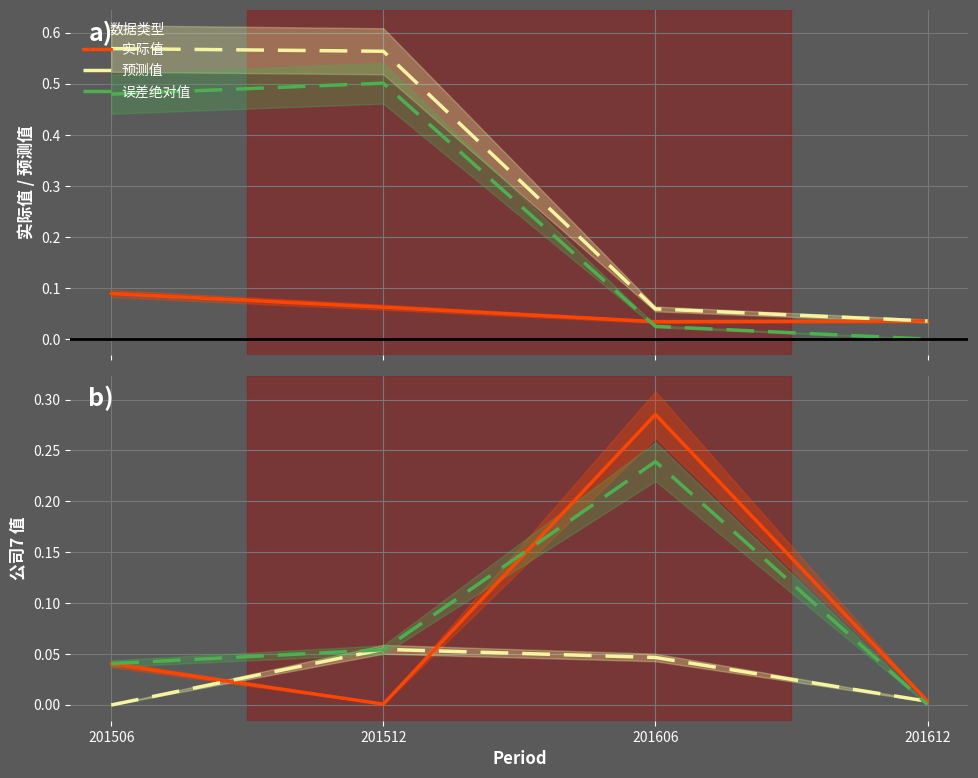

How many lines are shown in the chart?

6